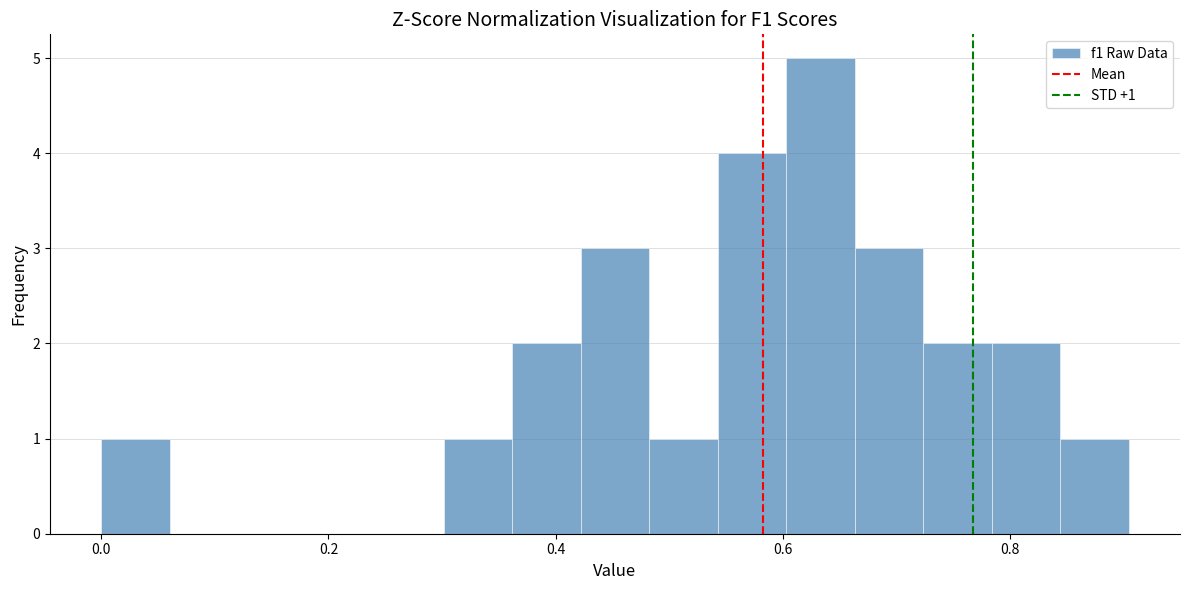

Read against the x-axis, roughly where is the centre of the tallest bar?

0.64